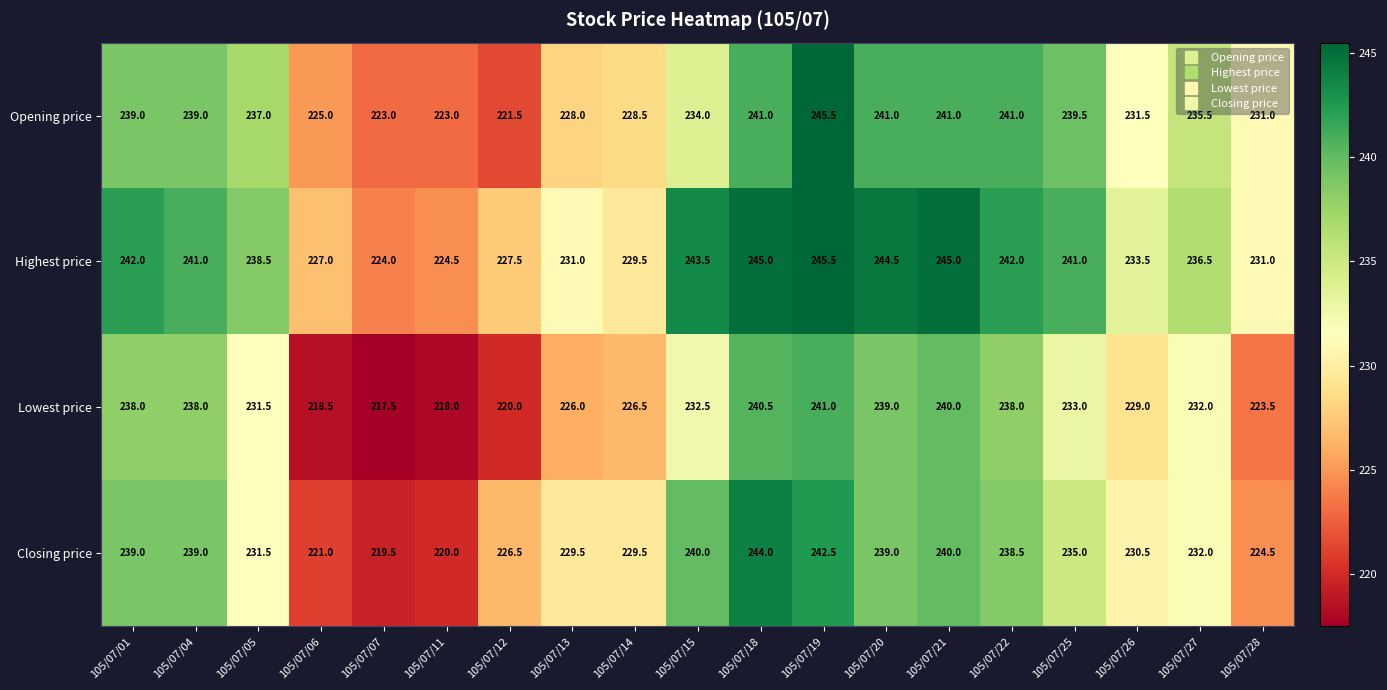

At which label does Highest price first exceed 238?

105/07/01